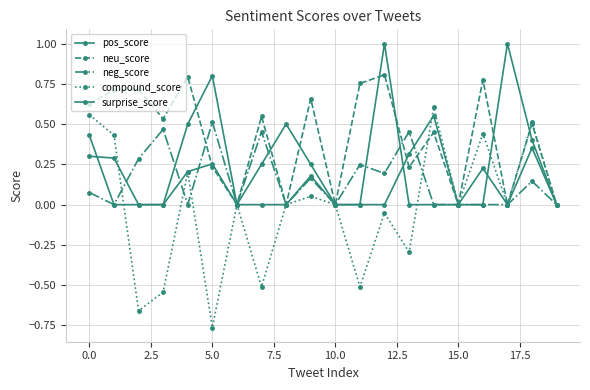

Is this an area chart (filled region under the line)?

No